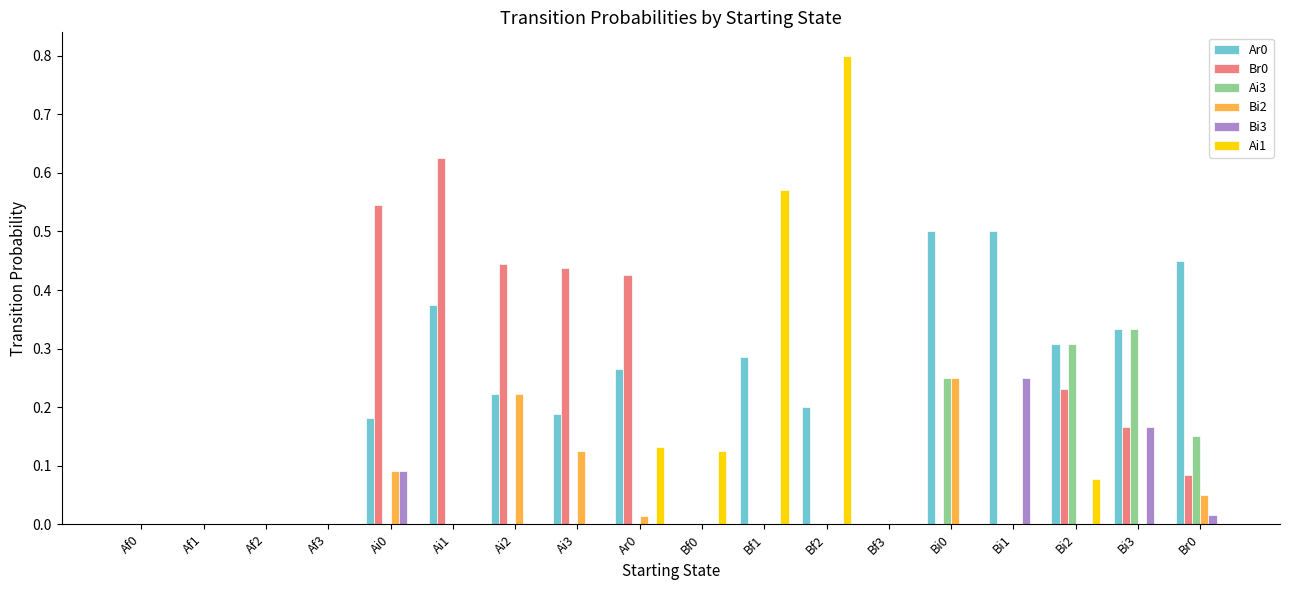

How many data points does each series have?

18